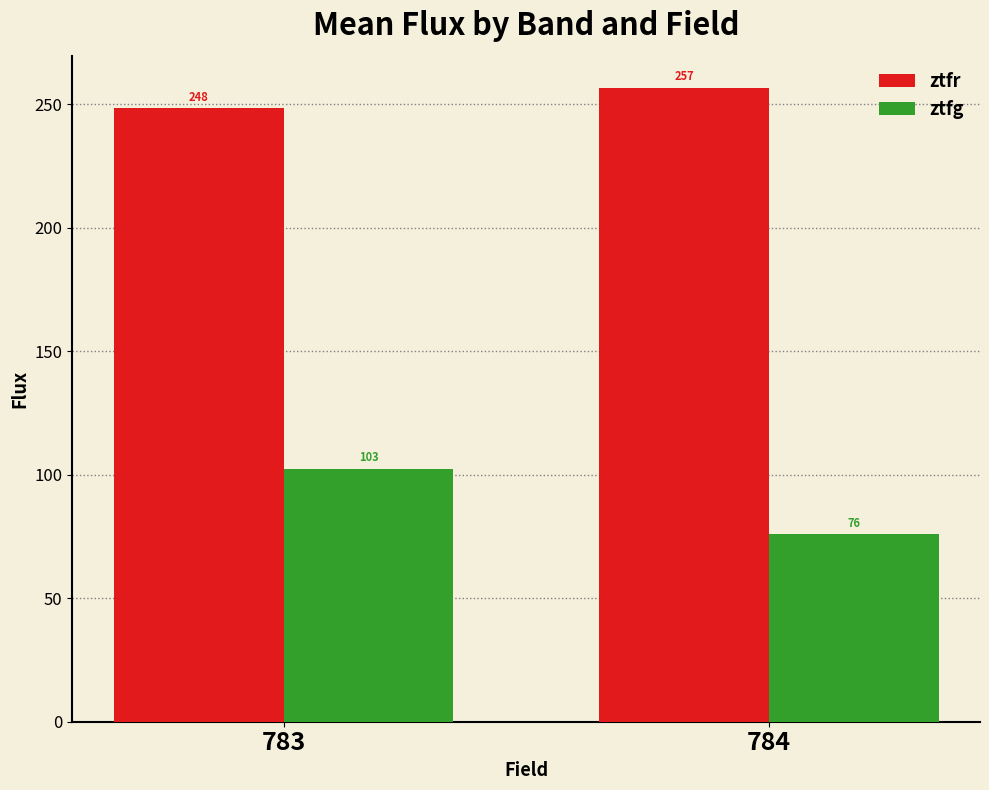

Is it true that ztfg equals 166.5 at 783?

False